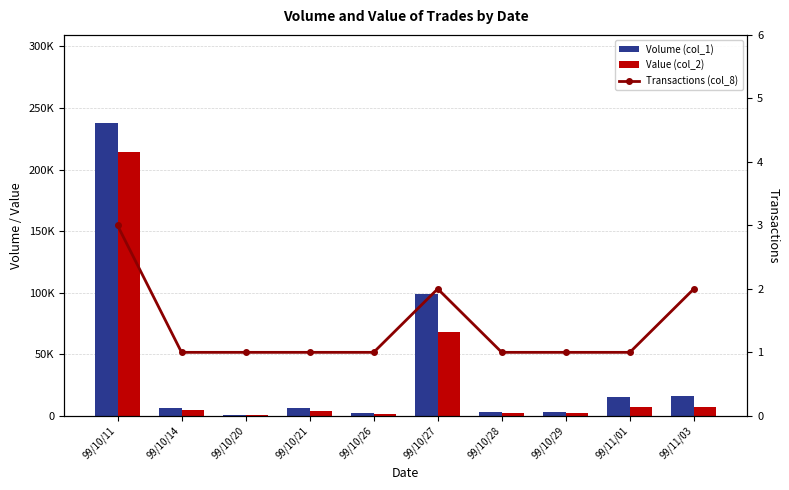

Reading left to right, list all the values displayed in this chart.

Volume (col_1): 99/10/11=238000	99/10/14=6000	99/10/20=1000	99/10/21=6000	99/10/26=2000	99/10/27=99000	99/10/28=3000	99/10/29=3000	99/11/01=15000	99/11/03=16000
Value (col_2): 99/10/11=214200	99/10/14=4740	99/10/20=640	99/10/21=3900	99/10/26=1500	99/10/27=67840	99/10/28=2040	99/10/29=2100	99/11/01=7200	99/11/03=7050
Transactions (col_8): 99/10/11=3	99/10/14=1	99/10/20=1	99/10/21=1	99/10/26=1	99/10/27=2	99/10/28=1	99/10/29=1	99/11/01=1	99/11/03=2